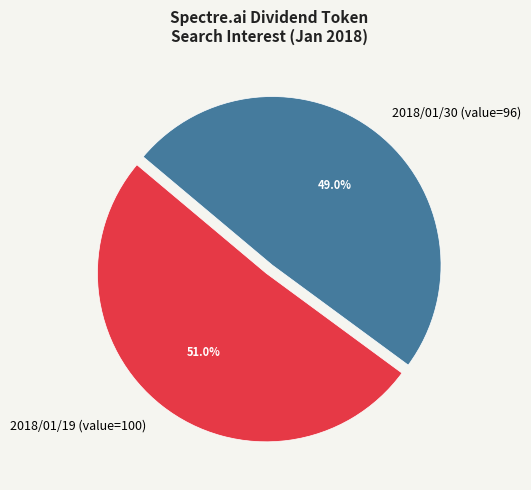

To the nearest percent, what is the difference between the largest and smallest slice percentages?

2%